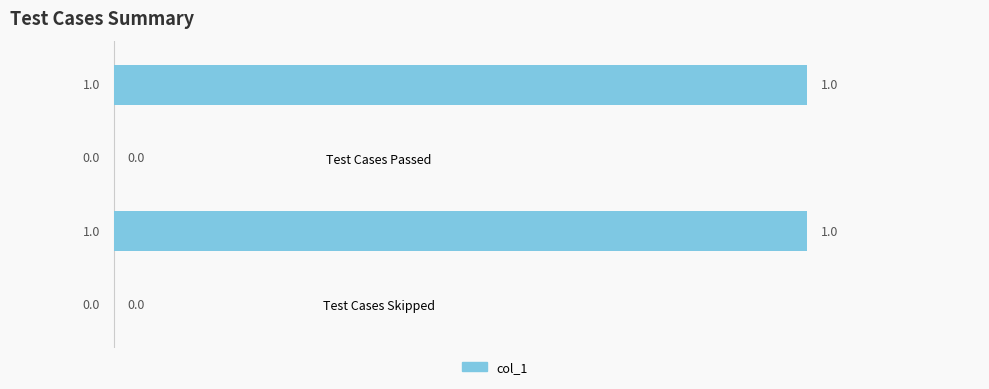

The chart shows a value of 0 at Test Cases Skipped. True or false?

True